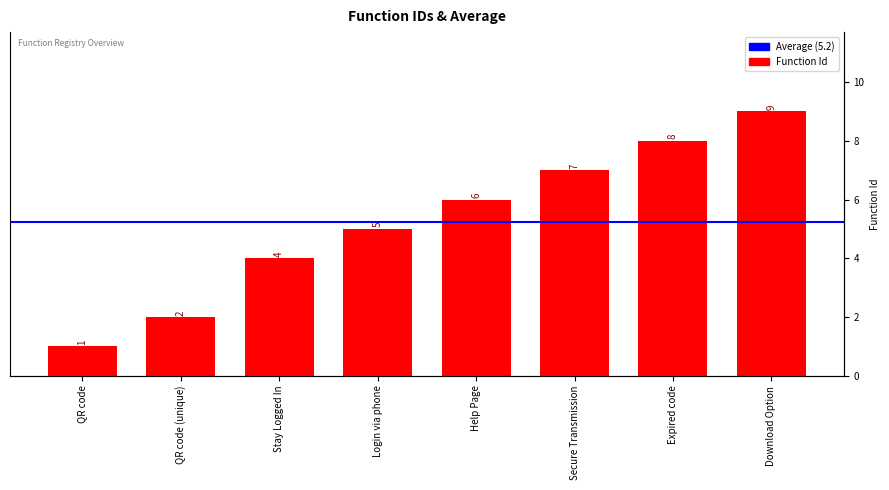

What is the label of the 6th bar from the left?

Secure Transmission